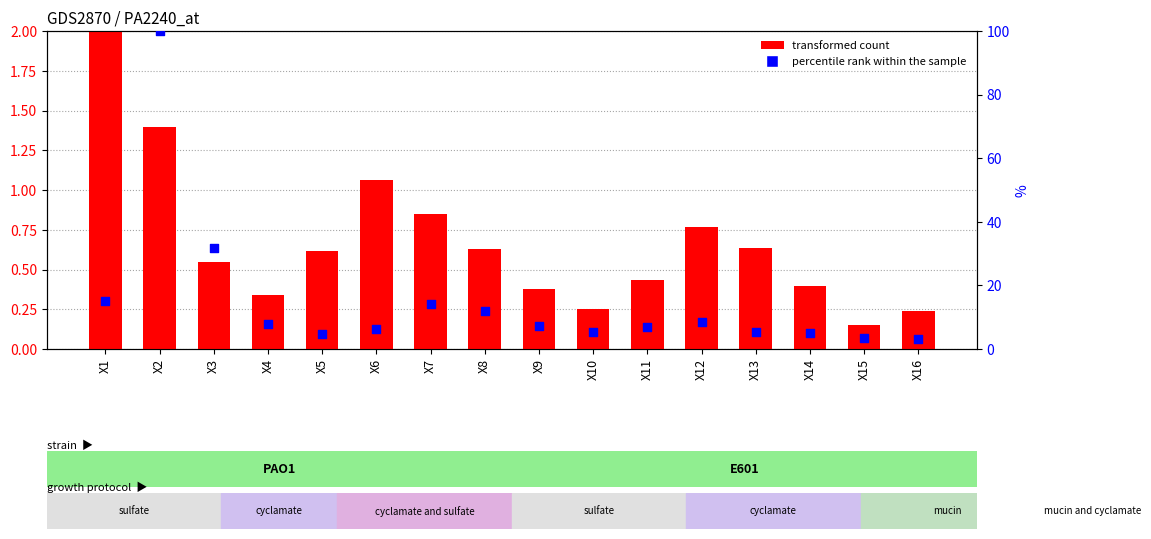

Which series has the largest Y range (max minus min)?

percentile rank within the sample